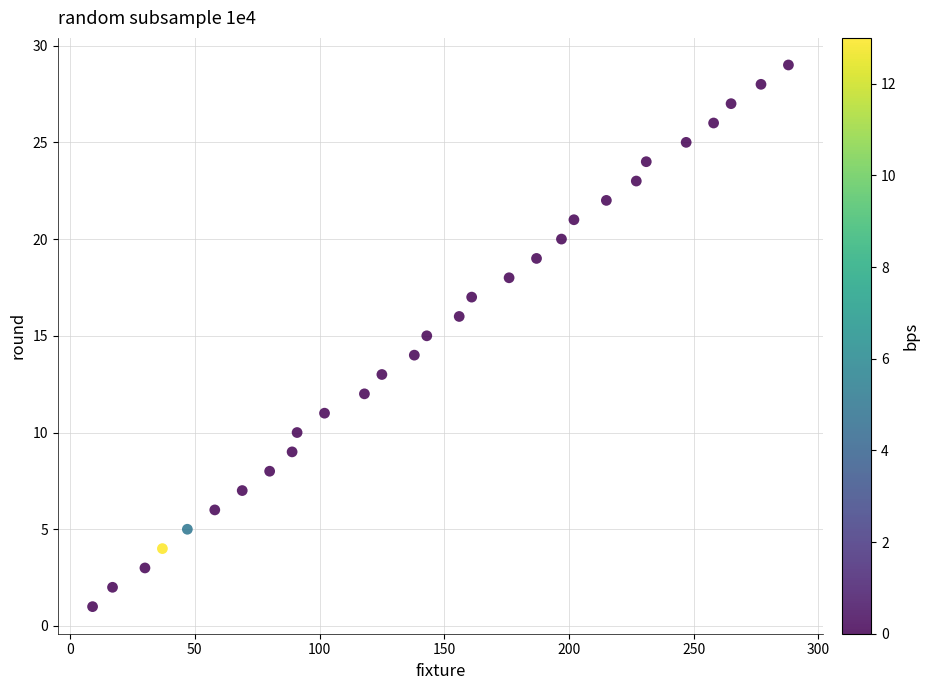

What is the range of X values (max minus min)?

279